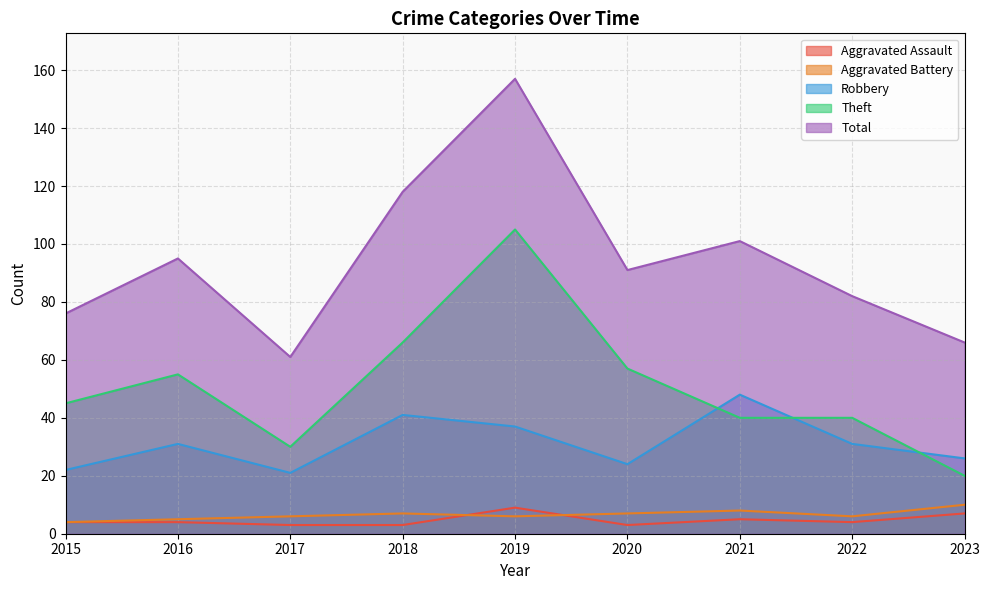

What are all the series names shown in the legend?

Aggravated Assault, Aggravated Battery, Robbery, Theft, Total